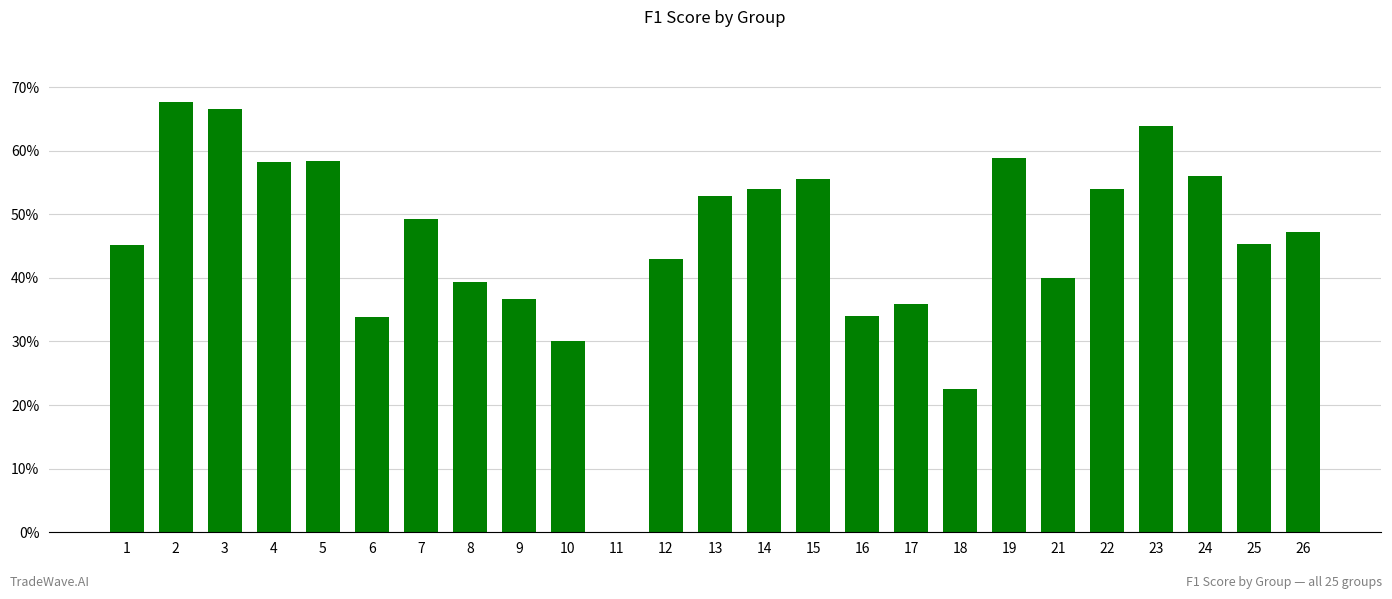

Rank the categories by value from highest to lowest.

2, 3, 23, 19, 5, 4, 24, 15, 14, 22, 13, 7, 26, 25, 1, 12, 21, 8, 9, 17, 16, 6, 10, 18, 11